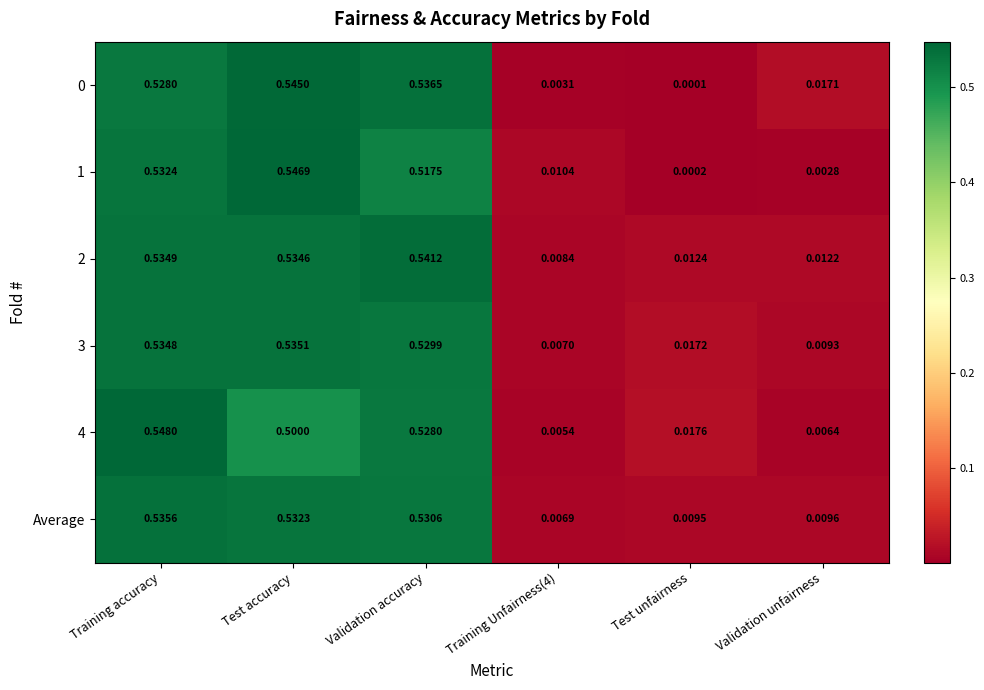

At which category does the chart reach its peak across all series?

Training accuracy